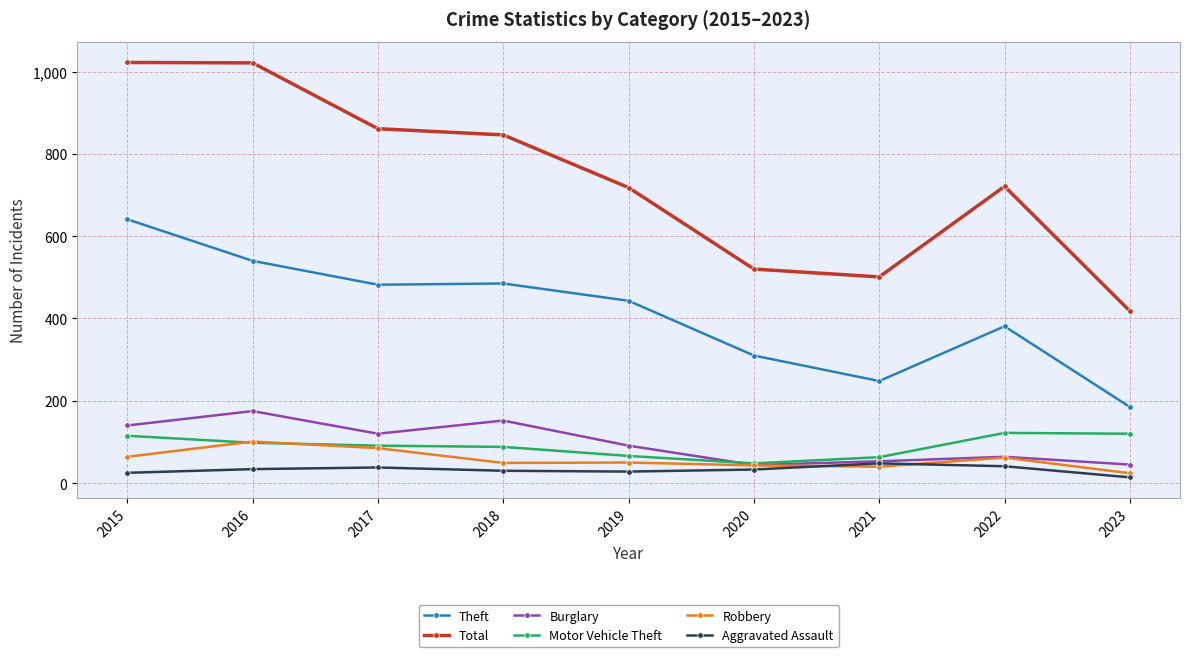

True or false: Theft and Motor Vehicle Theft intersect in this chart.

False